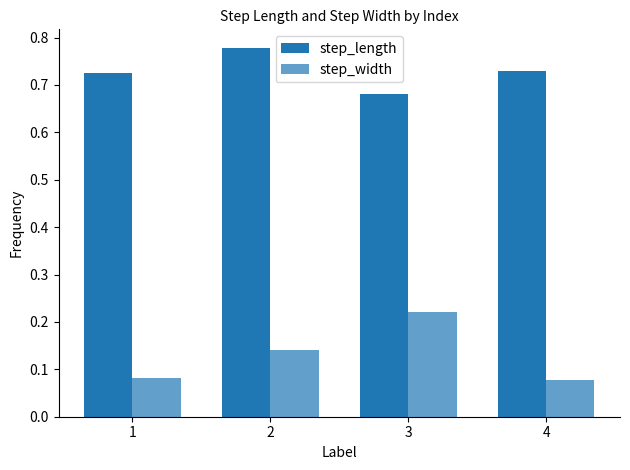

Rank the series at 2 from highest to lowest value.

step_length, step_width